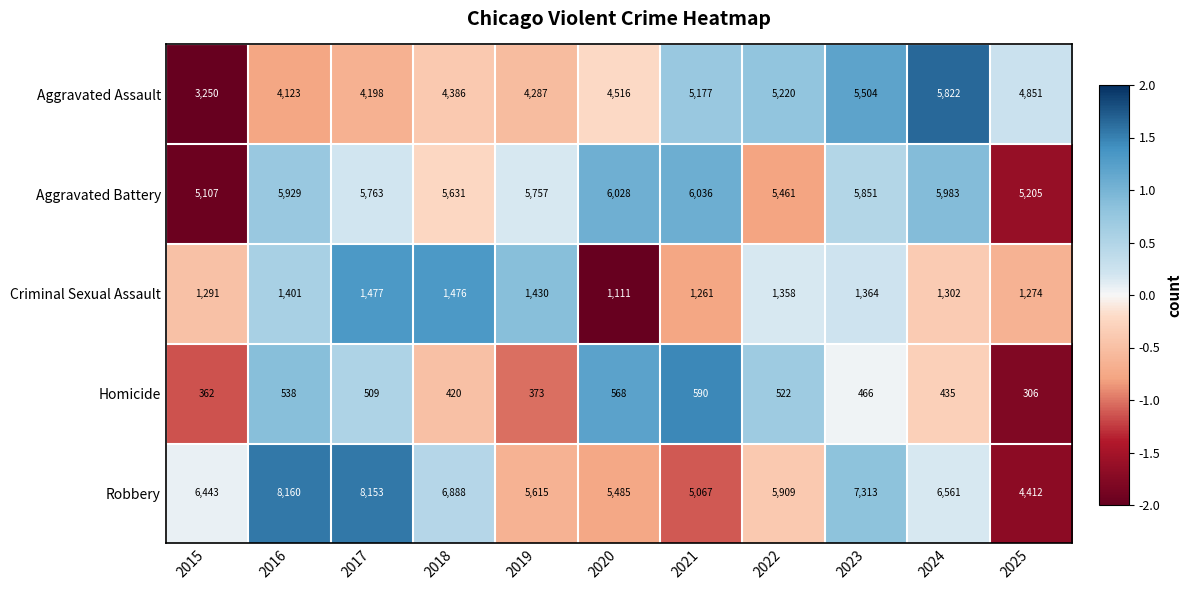

Count the number of categories in the chart.

11